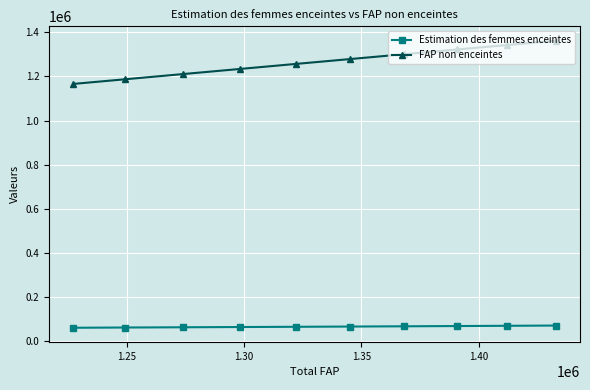

Which series has the largest range (max minus min)?

FAP non enceintes